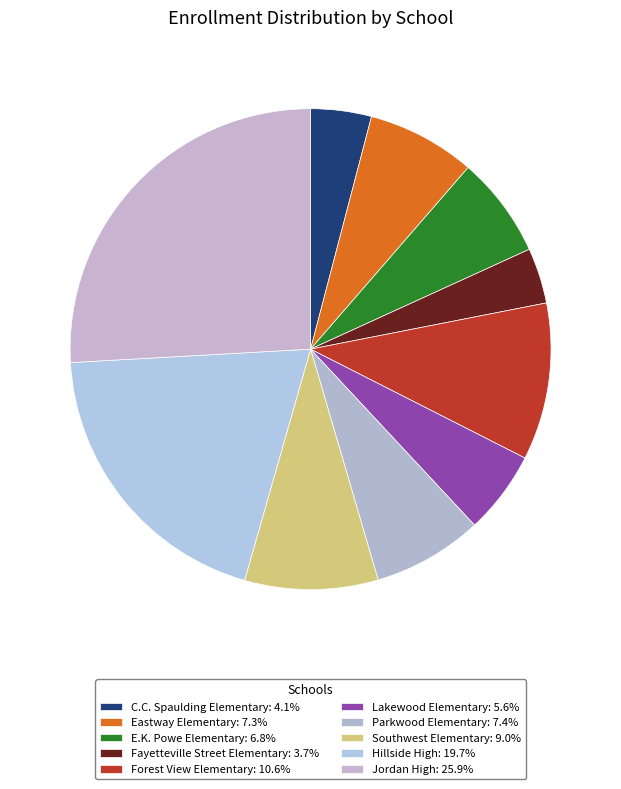

How many segments does this pie chart have?

10